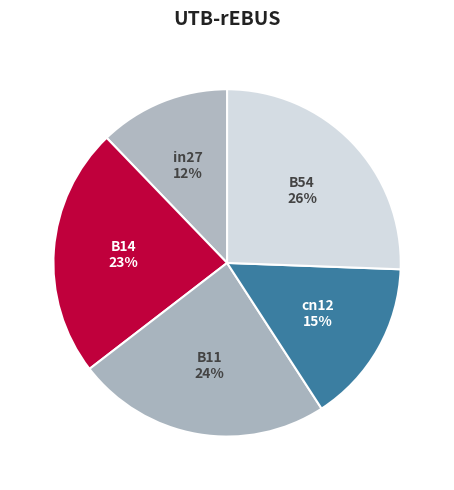

Is it true that B54 is 26% of the pie?

True